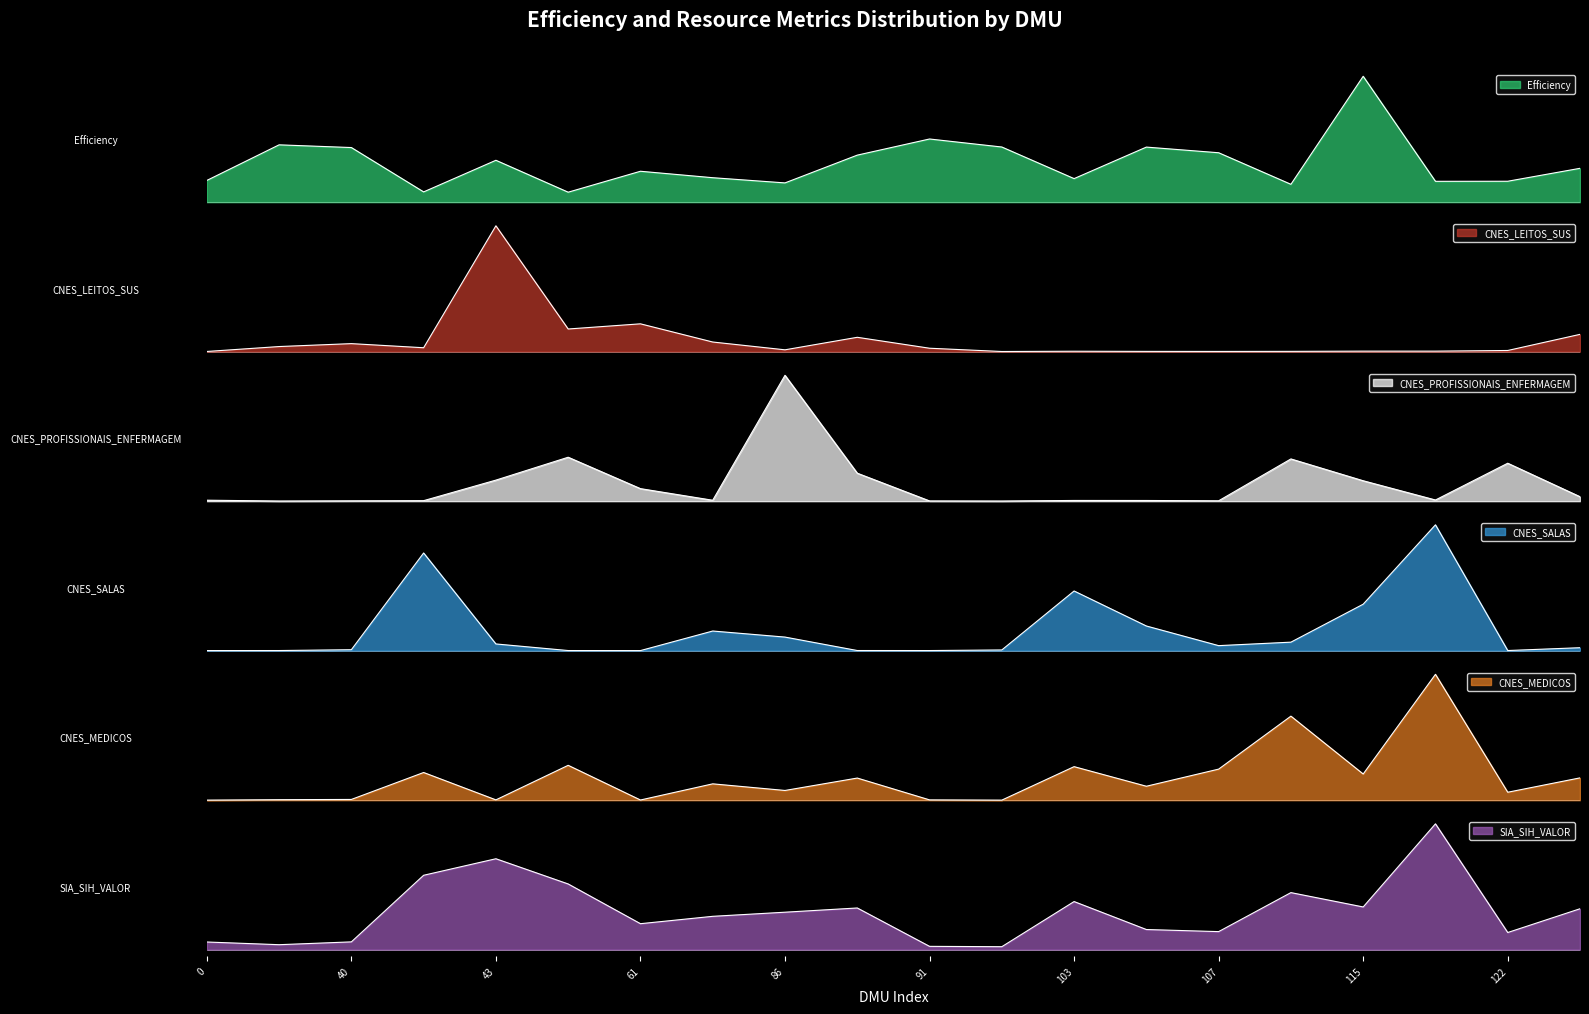

What is the highest value of the CNES_LEITOS_SUS series?

3.0